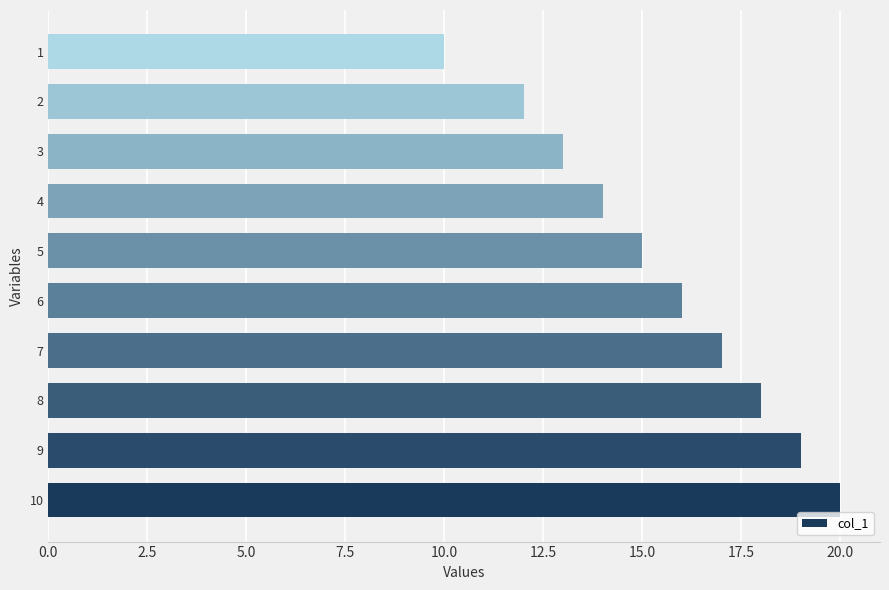

Reading bottom to top, what are all the values shown in this chart?

20	19	18	17	16	15	14	13	12	10